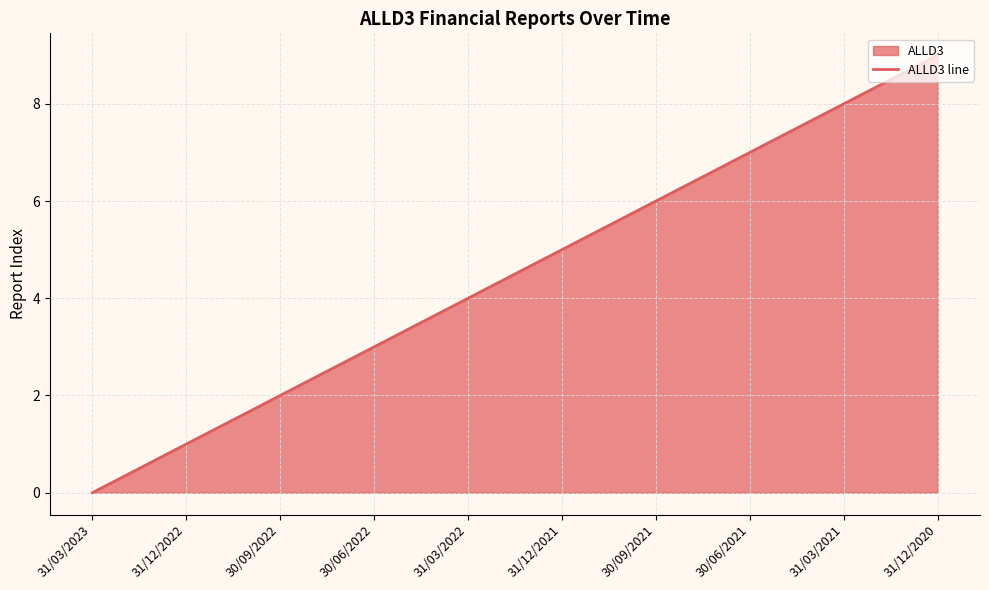

Reading left to right, list all the values displayed in this chart.

31/03/2023=0	31/12/2022=1	30/09/2022=2	30/06/2022=3	31/03/2022=4	31/12/2021=5	30/09/2021=6	30/06/2021=7	31/03/2021=8	31/12/2020=9